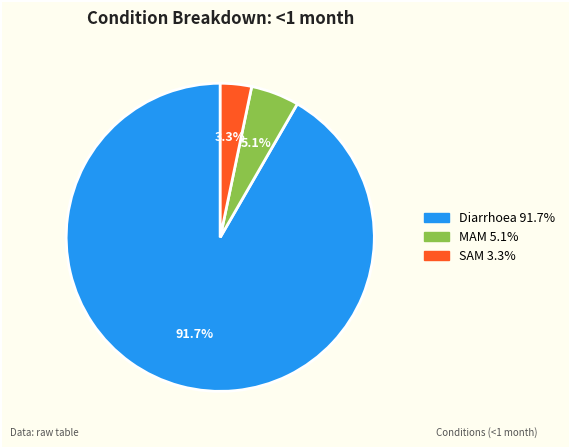

To the nearest percent, what portion does MAM represent?

5%